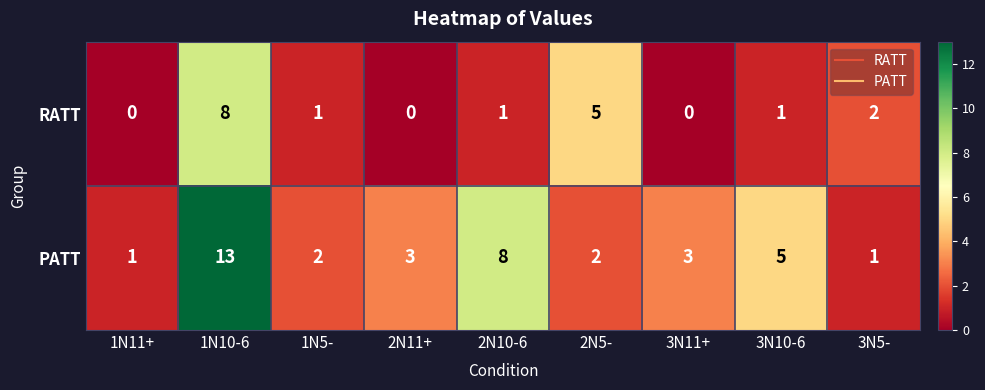

What is the difference between the maximum and second lowest values in the RATT series?

8